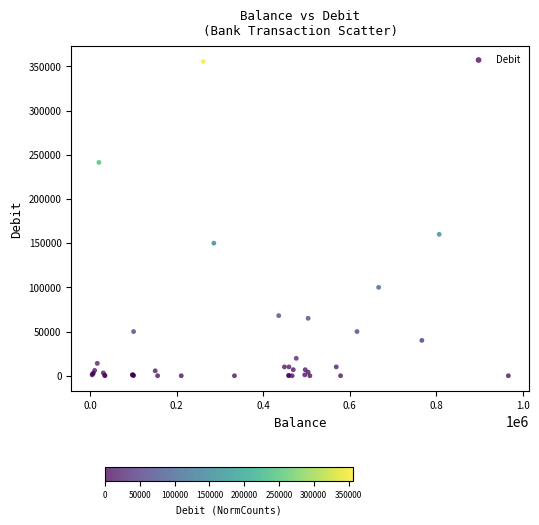

What Y value in the scatter plot is closest to 177750?

160000.0